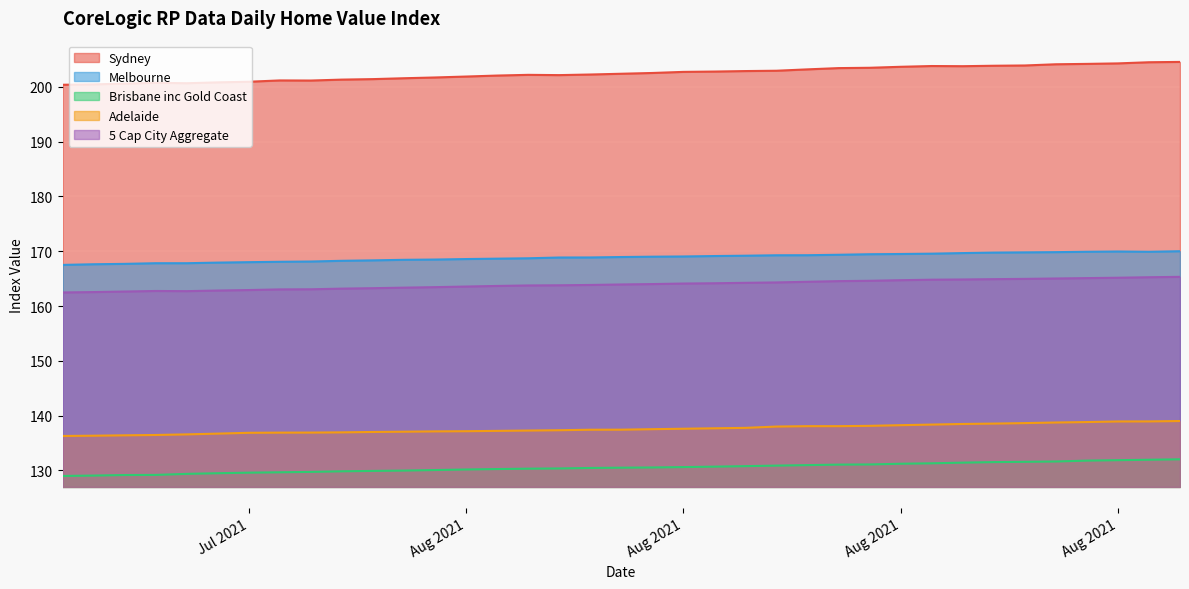

What is the difference between the maximum and minimum values in the Melbourne series?

2.5